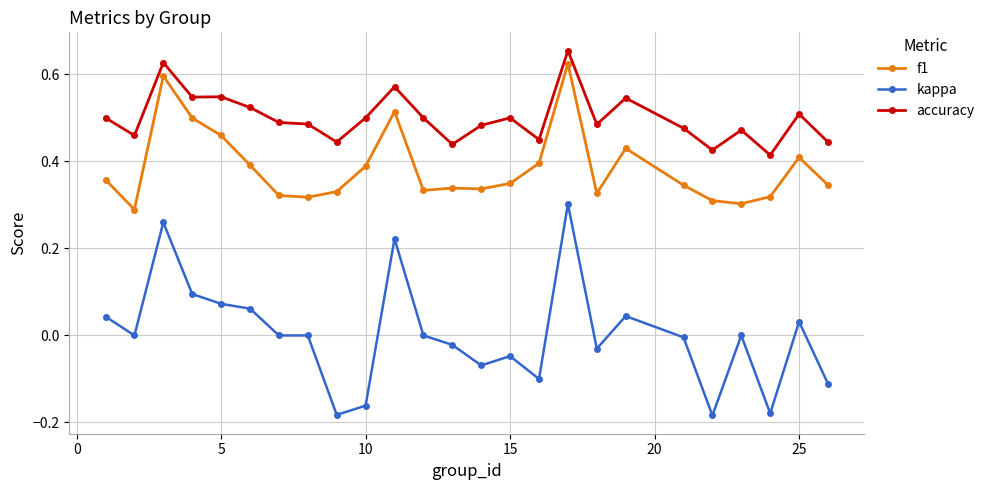

Rank the series by their maximum value, from highest to lowest.

accuracy, f1, kappa